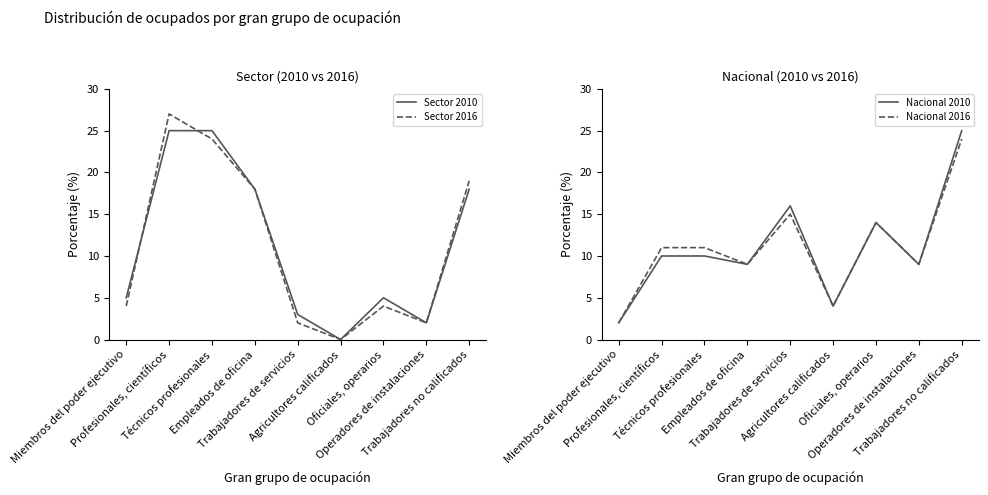

The Nacional 2010 series shows 10 at Profesionales, científicos. True or false?

True